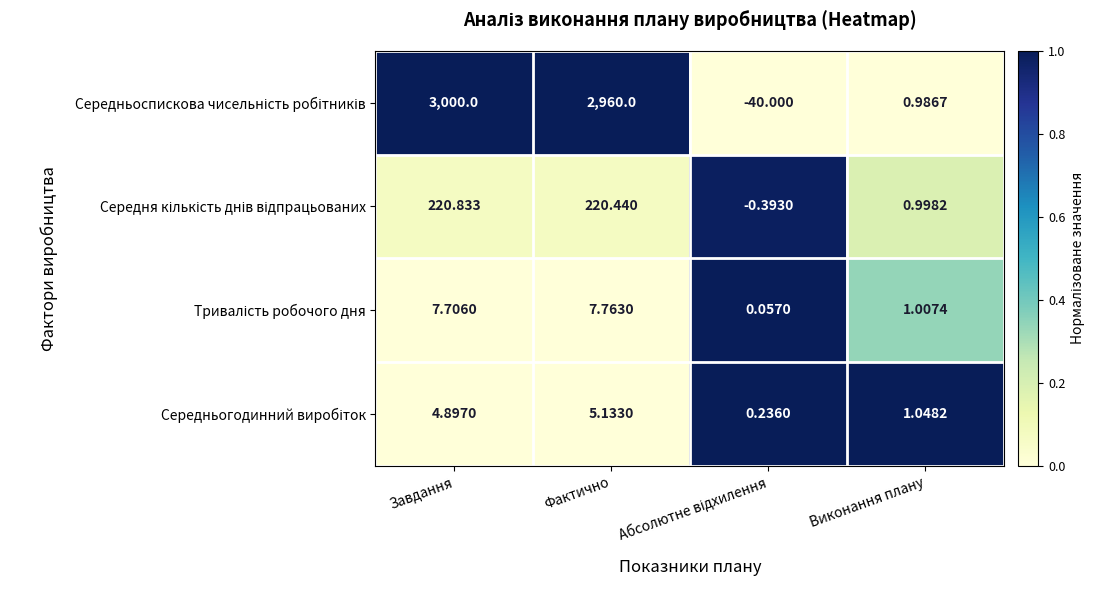

Which label corresponds to the largest value in the chart?

Завдання